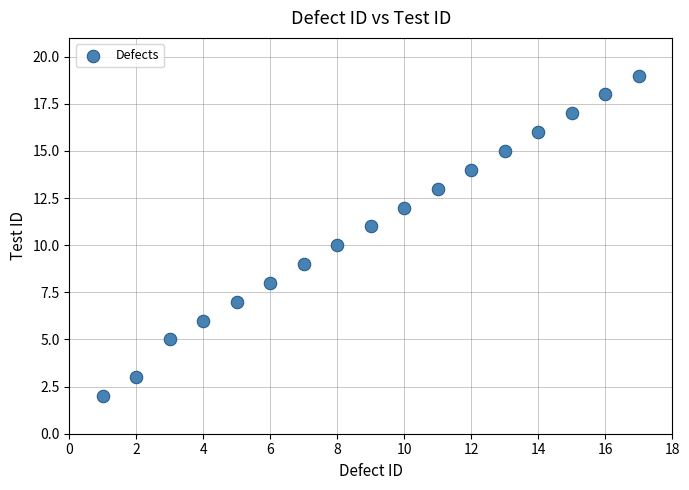

What is the range of Y values (max minus min)?

17